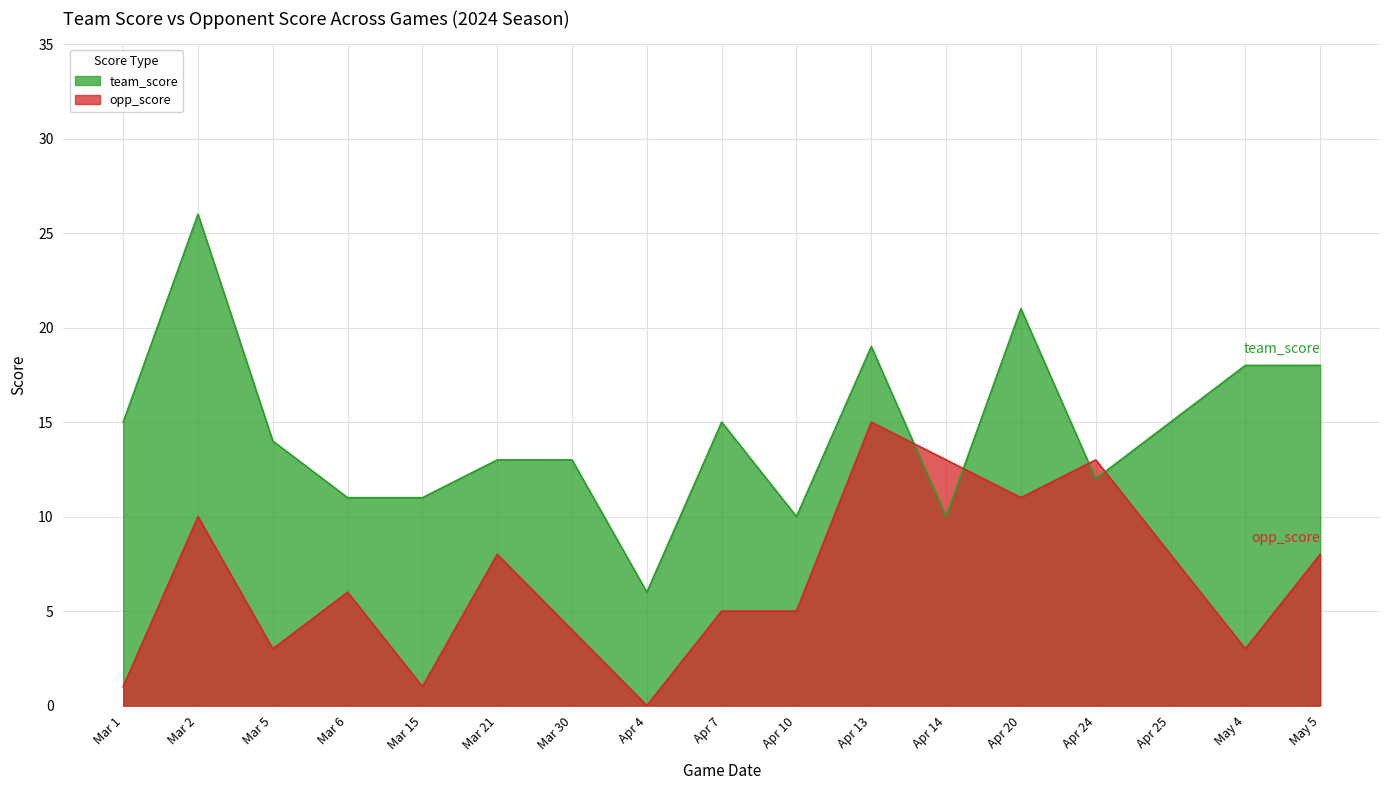

What is the difference between the second highest and minimum values in the opp_score series?

13